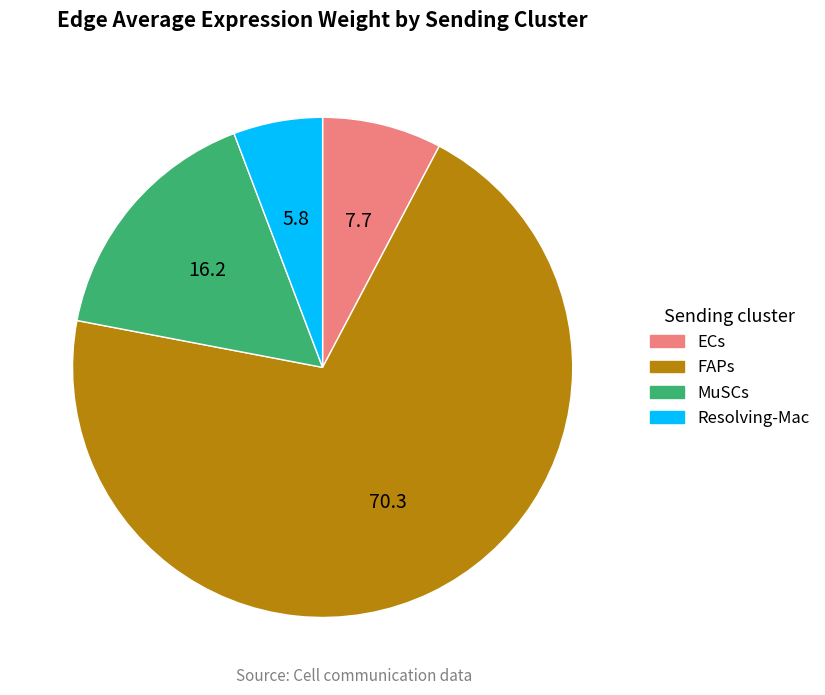

The FAPs slice represents 55% of the pie. True or false?

False